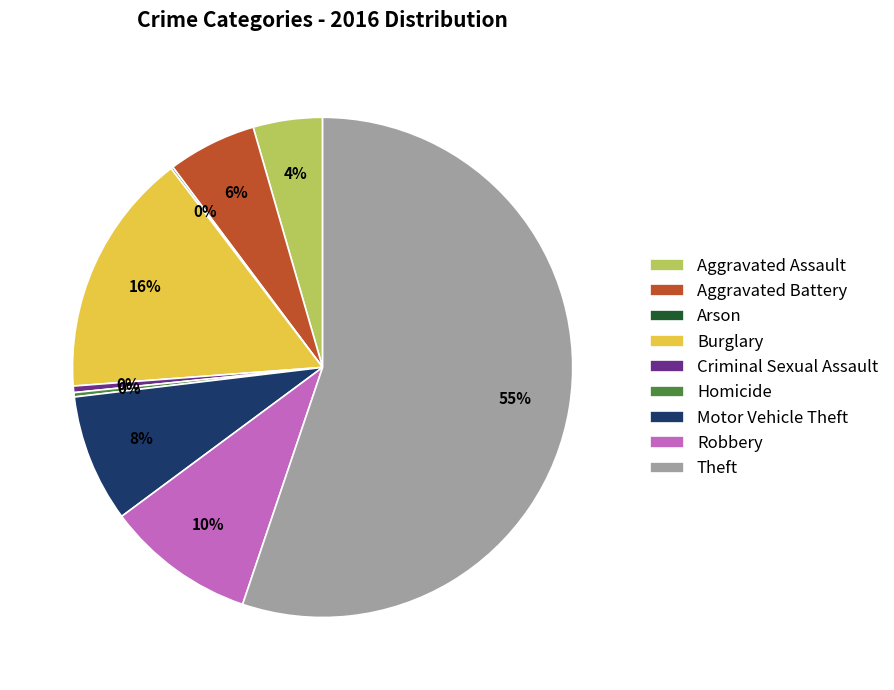

What is the majority slice?

Theft